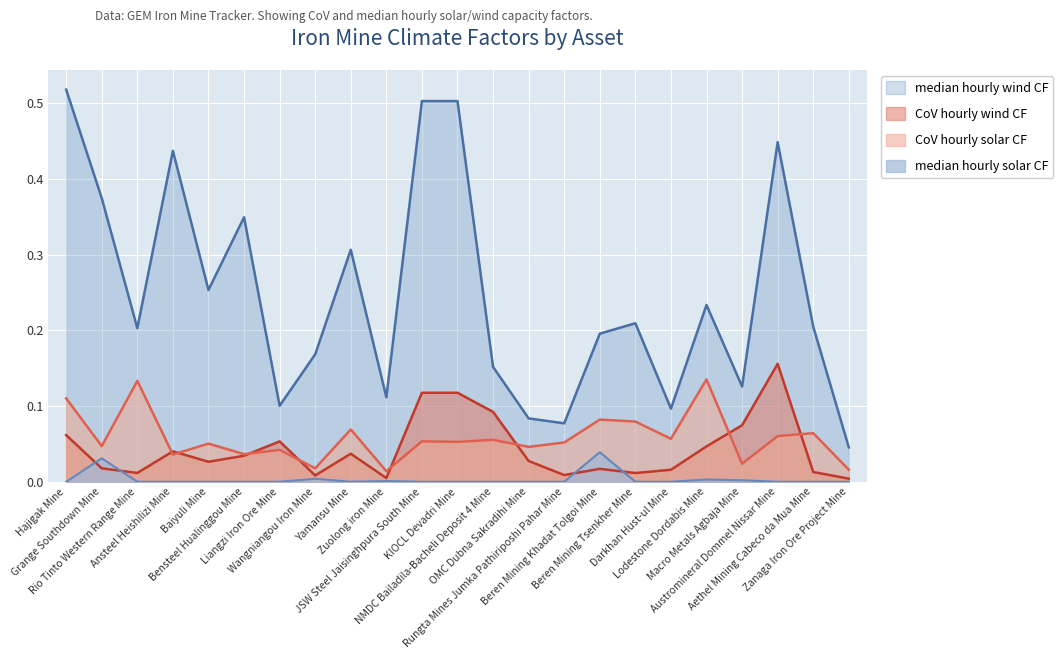

What are all the series names shown in the legend?

median hourly wind CF, CoV hourly wind CF, CoV hourly solar CF, median hourly solar CF